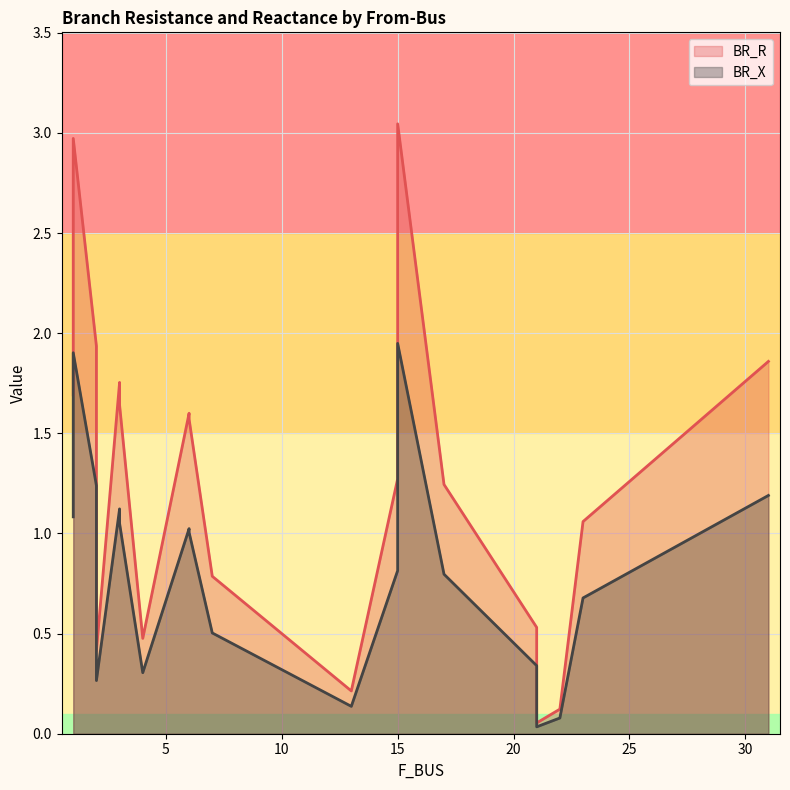

At which category is the sum across all series the highest?

15